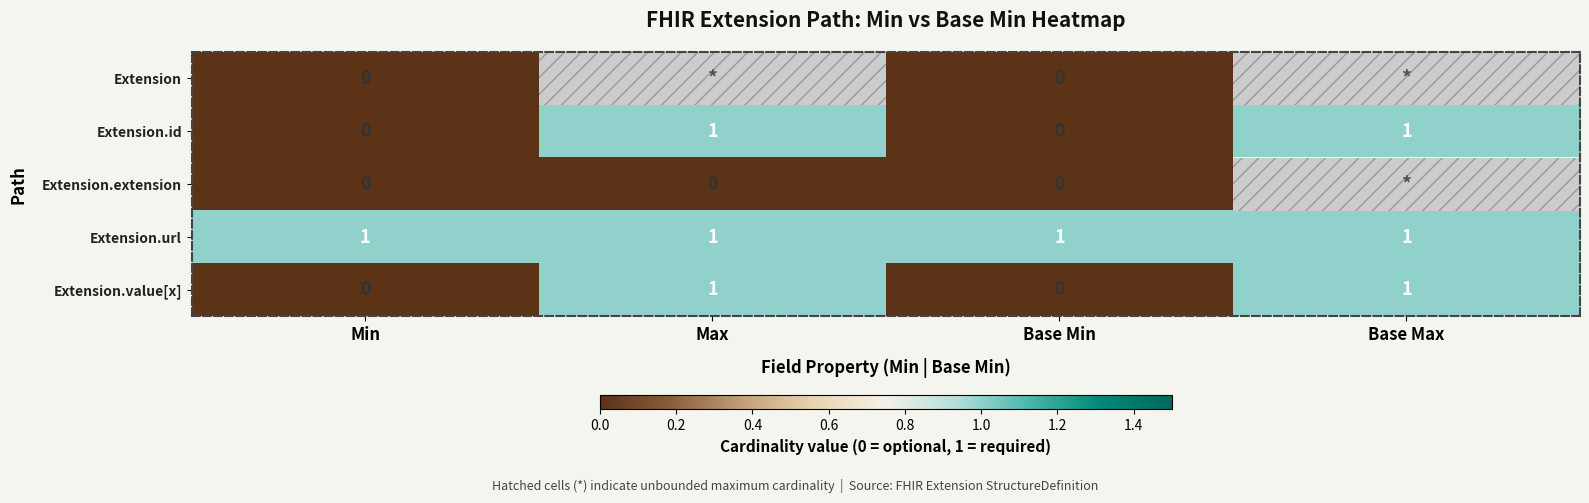

What is the sum of all Extension.url values?

4